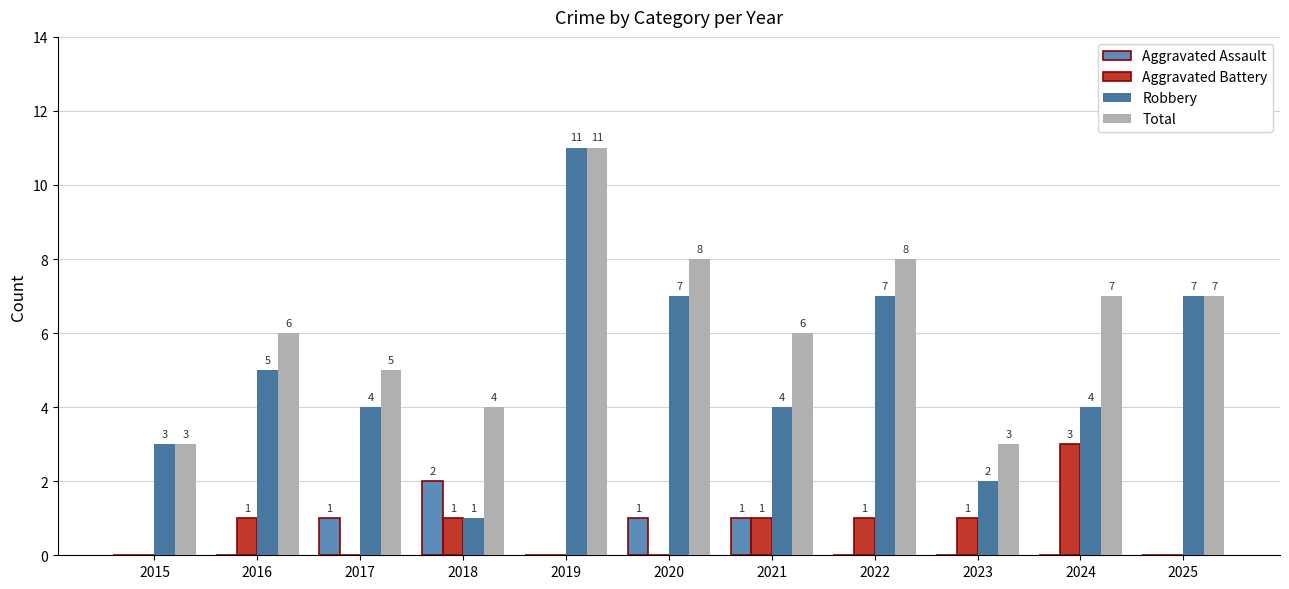

How many values in Aggravated Assault are above zero?

4